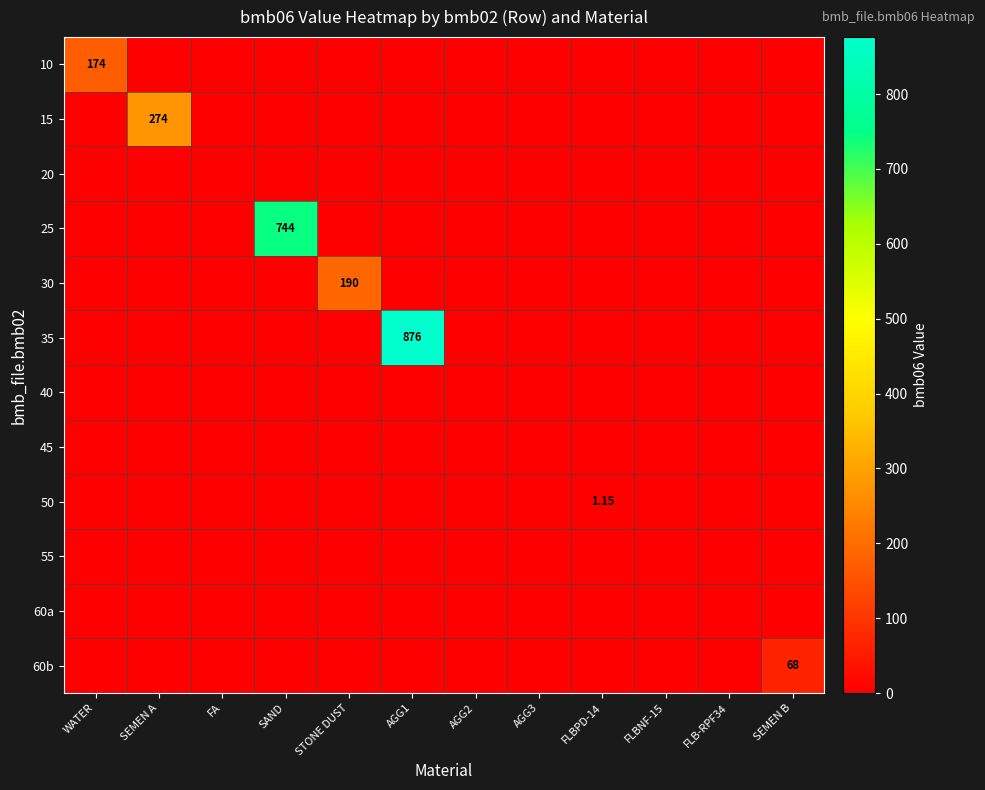

How many values in the 10 series exceed 0?

1